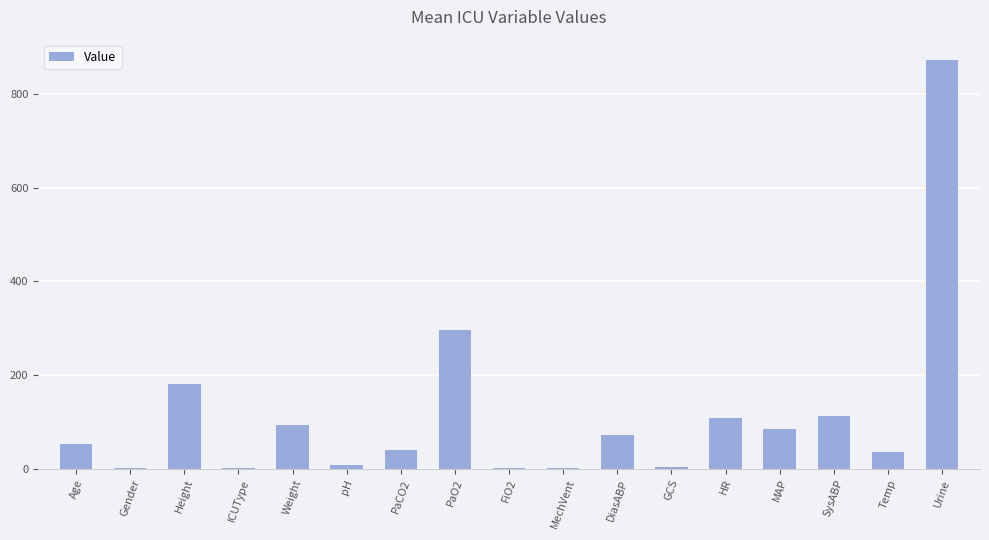

What is the maximum value shown in the chart?

872.5